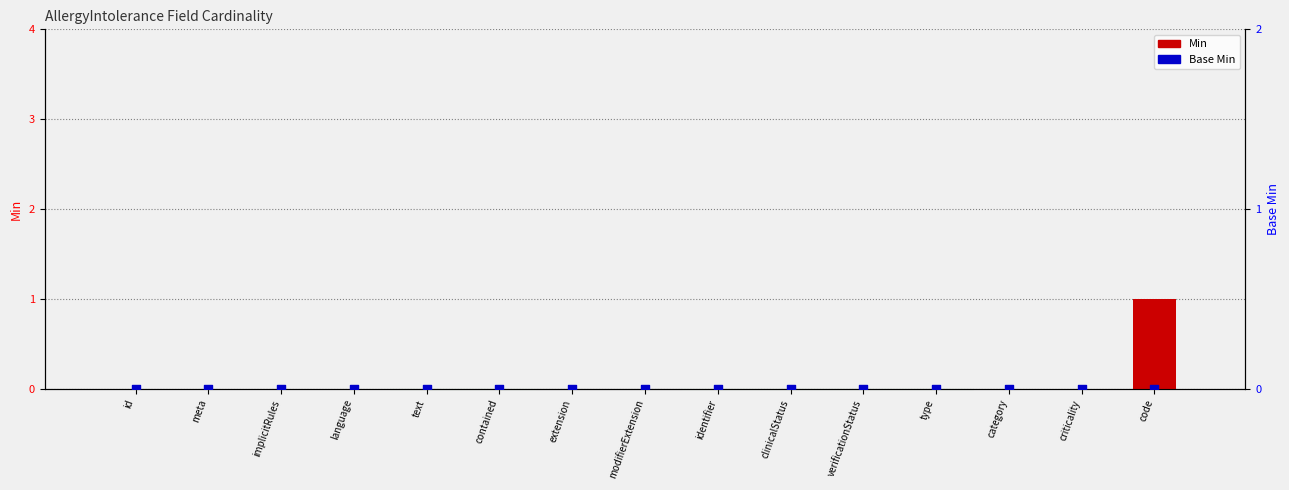

Which series reaches the maximum Y coordinate?

Min